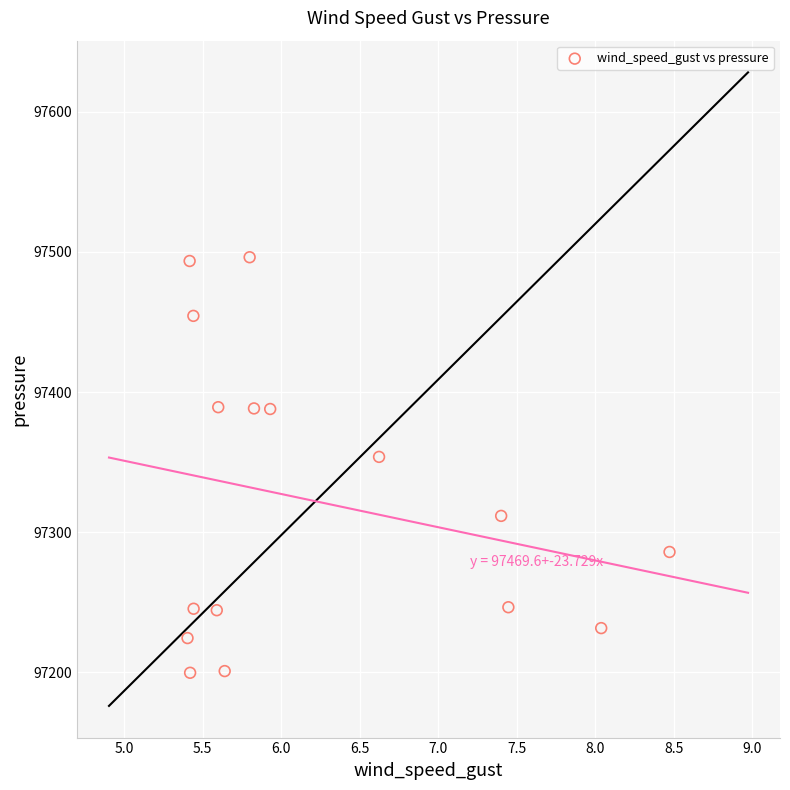

What Y value in the scatter plot is closest to 97347?

97353.7